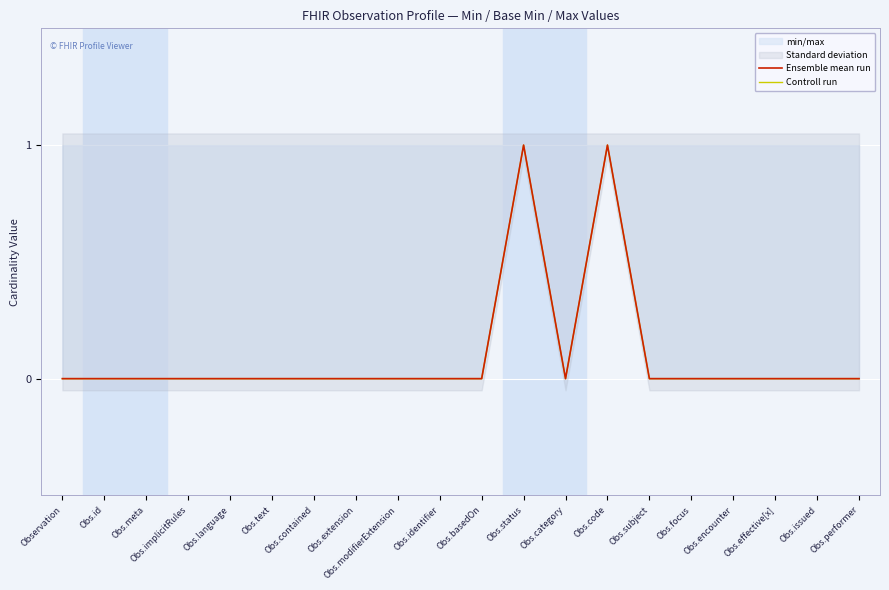

How many Controll run values are between 0 and 1?

20